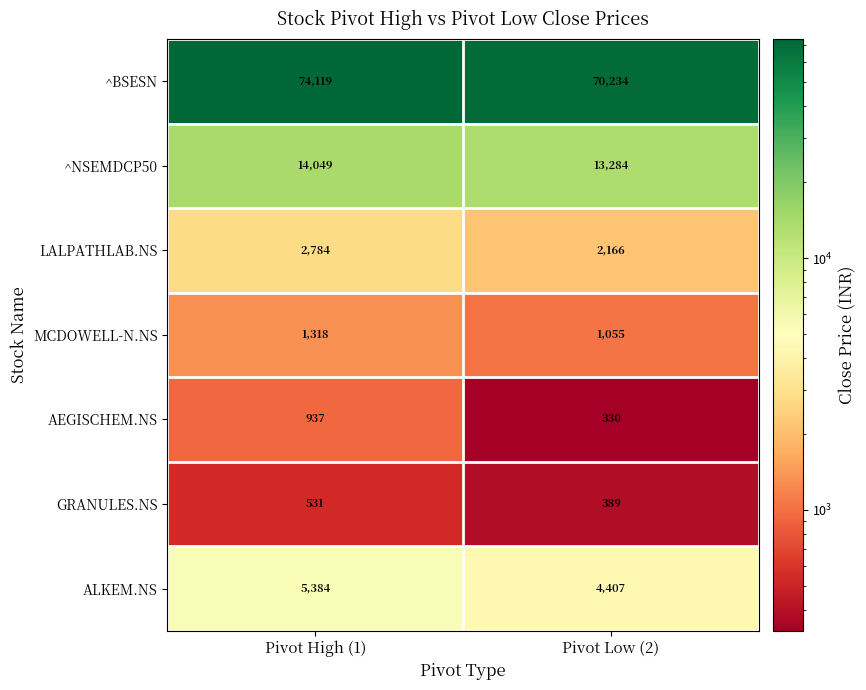

At which category is the sum across all series the highest?

Pivot High (1)